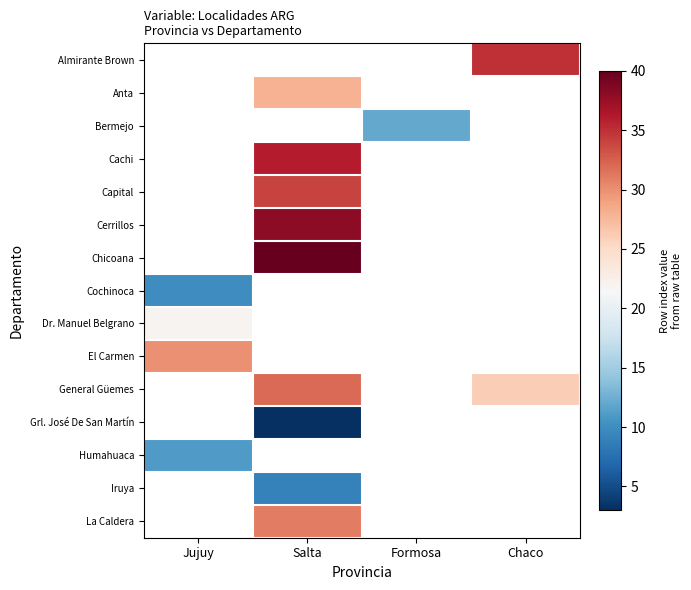

Which category has the highest value across all series?

Salta